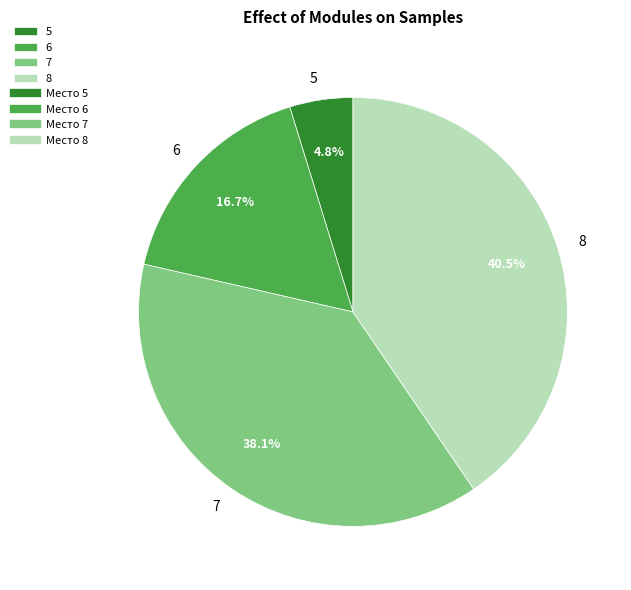

What is the smallest slice in the pie chart?

5